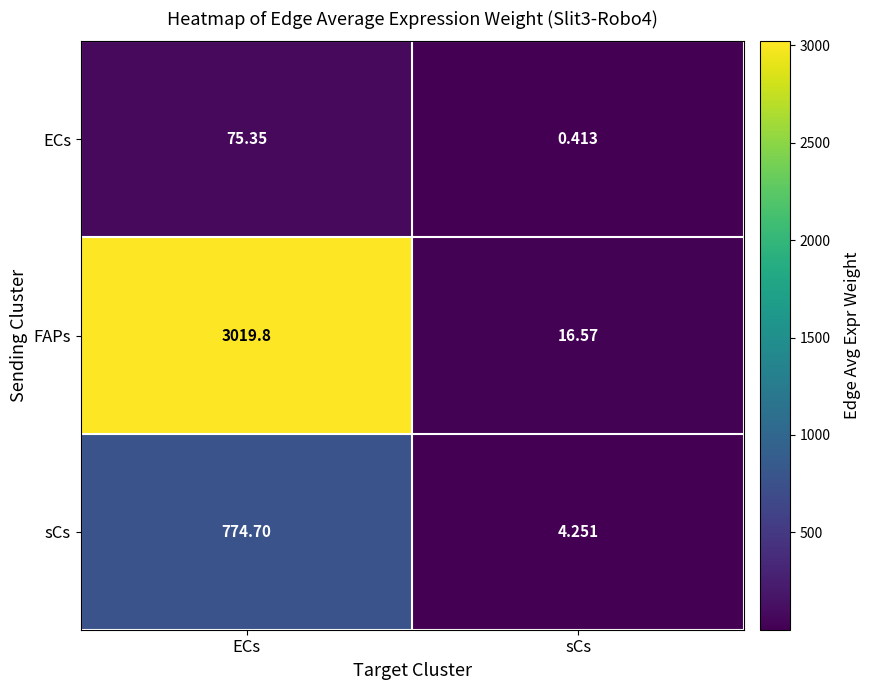

Rank the categories by ECs value from highest to lowest.

ECs, sCs